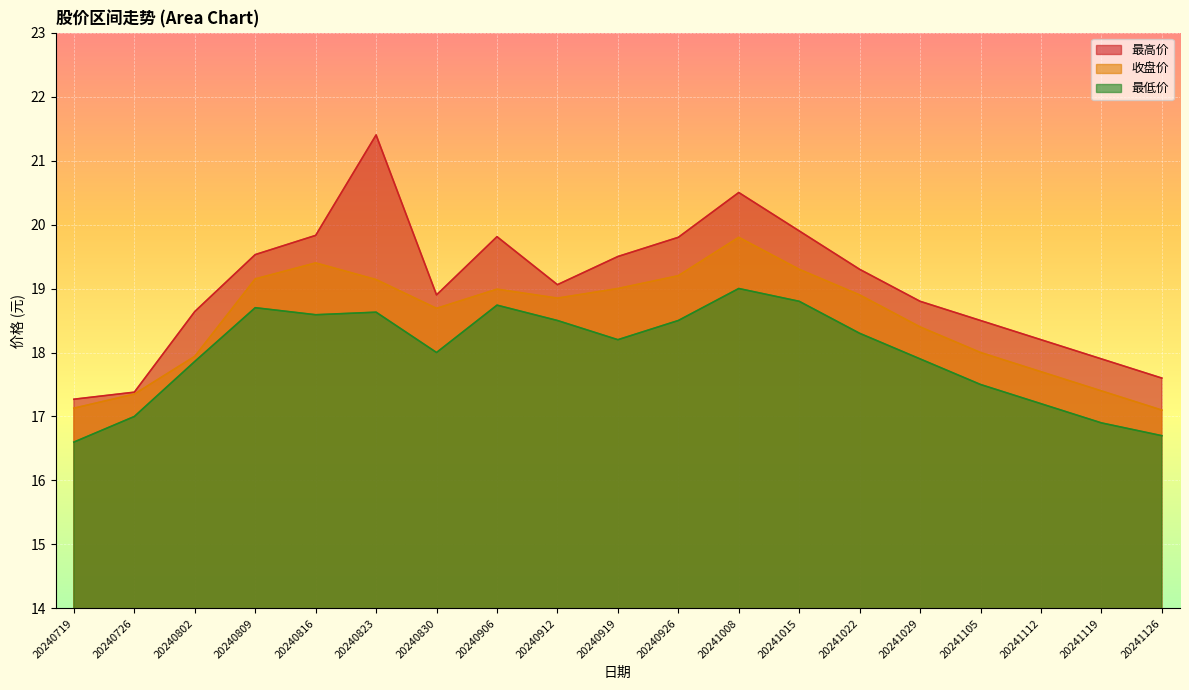

What is the sum of the 最低价 values at 20241119 and 20241126?

33.6